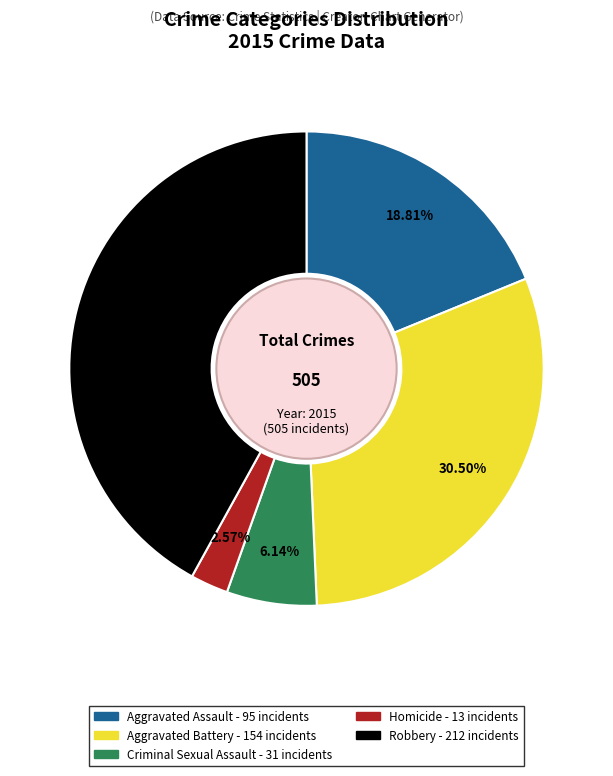

Which category has the smallest portion of the pie?

Homicide